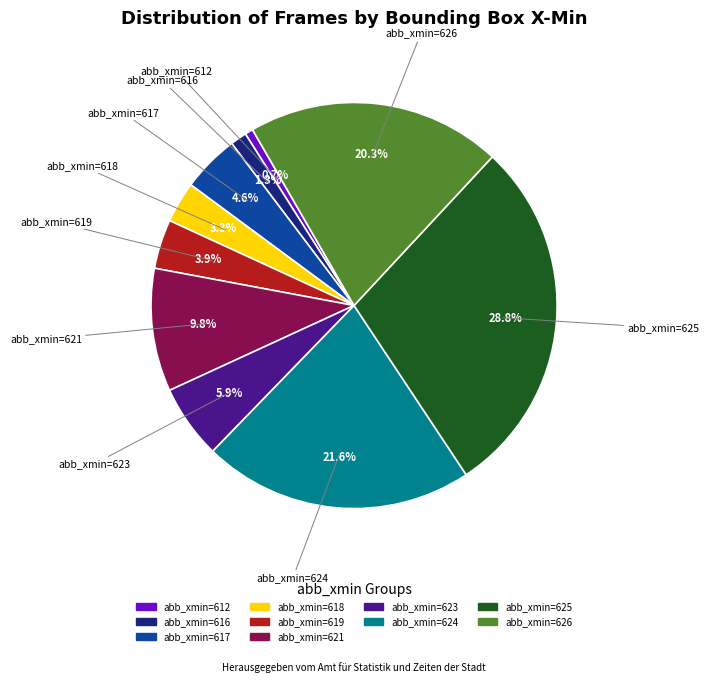

Which slice is the smallest?

abb_xmin=612